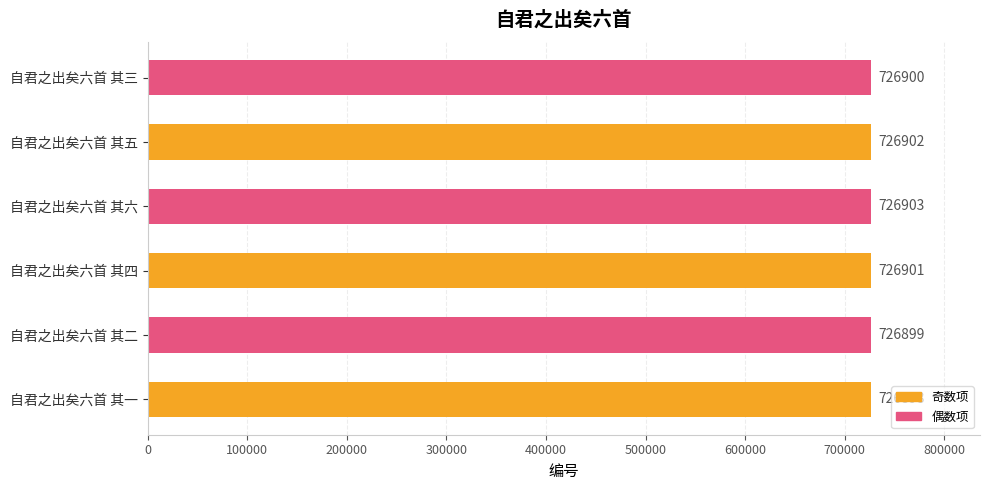

List the labels in order of value, smallest first.

自君之出矣六首 其一, 自君之出矣六首 其二, 自君之出矣六首 其三, 自君之出矣六首 其四, 自君之出矣六首 其五, 自君之出矣六首 其六